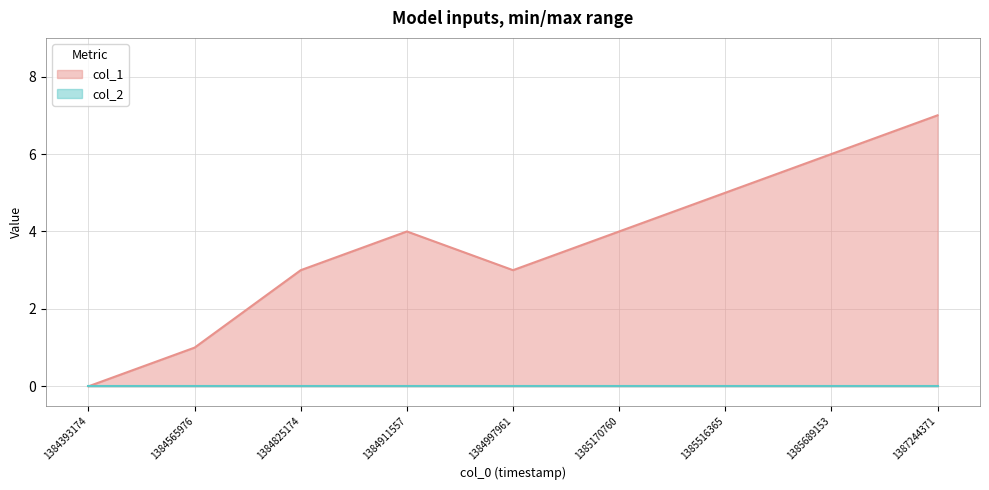

How many values are between 3 and 5?

5